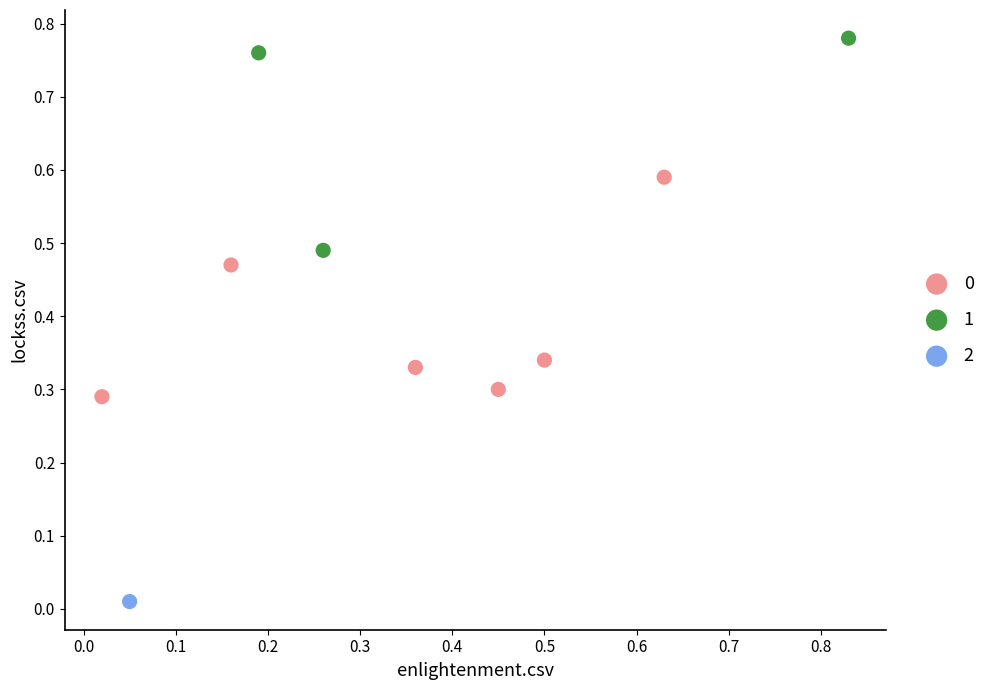

Which series contains the highest Y value?

1